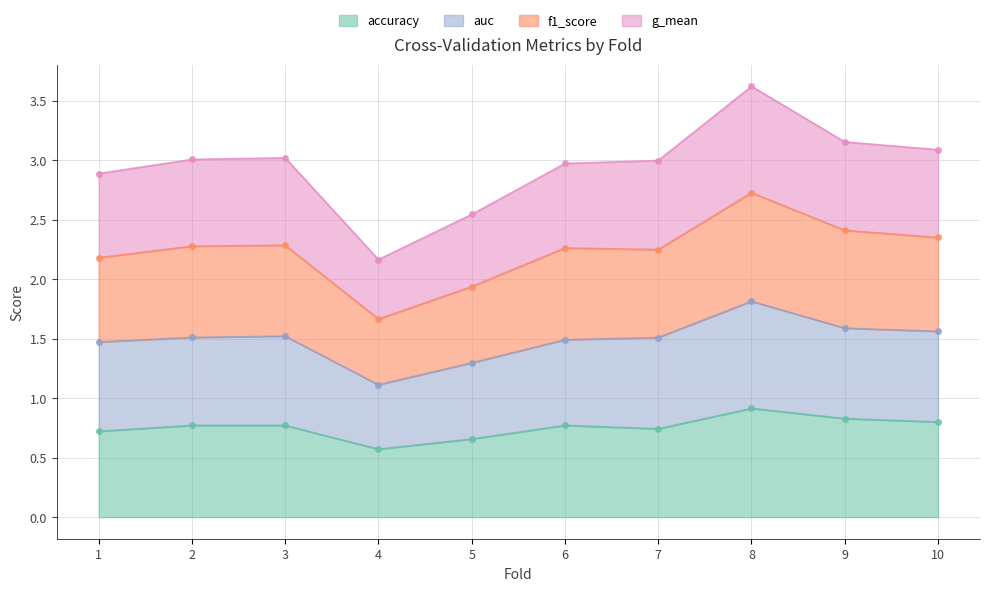

Reading left to right, list all the values displayed in this chart.

accuracy: 0.7	0.8	0.8	0.6	0.7	0.8	0.7	0.9	0.8	0.8
auc: 1.5	1.5	1.5	1.1	1.3	1.5	1.5	1.8	1.6	1.6
f1_score: 2.2	2.3	2.3	1.7	1.9	2.3	2.2	2.7	2.4	2.4
g_mean: 2.9	3.0	3.0	2.2	2.5	3.0	3.0	3.6	3.2	3.1